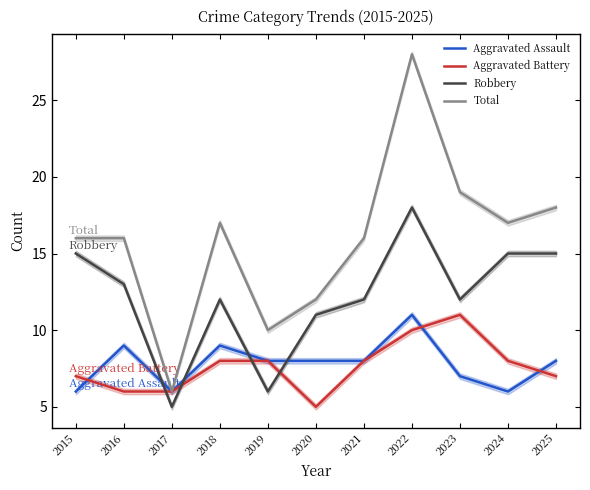

What is the greatest value displayed?

28